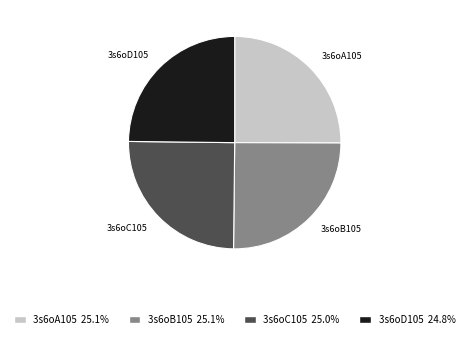

Does 3s6oB105 represent more than half of the total?

No